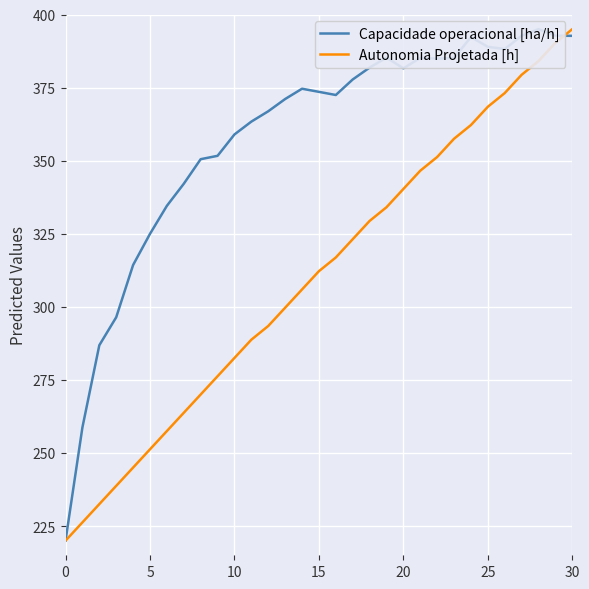

What is the highest value of the Autonomia Projetada [h] series?

395.0